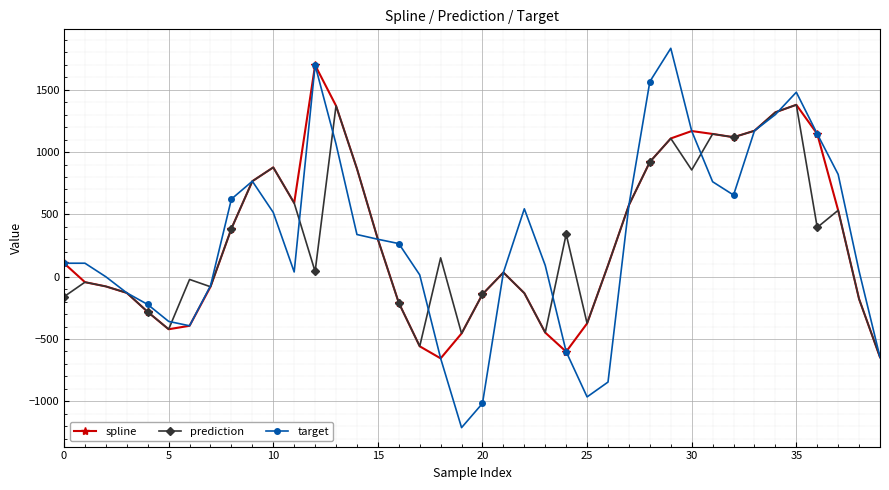

What is the value of the prediction point at the 27th from the left?

91.3